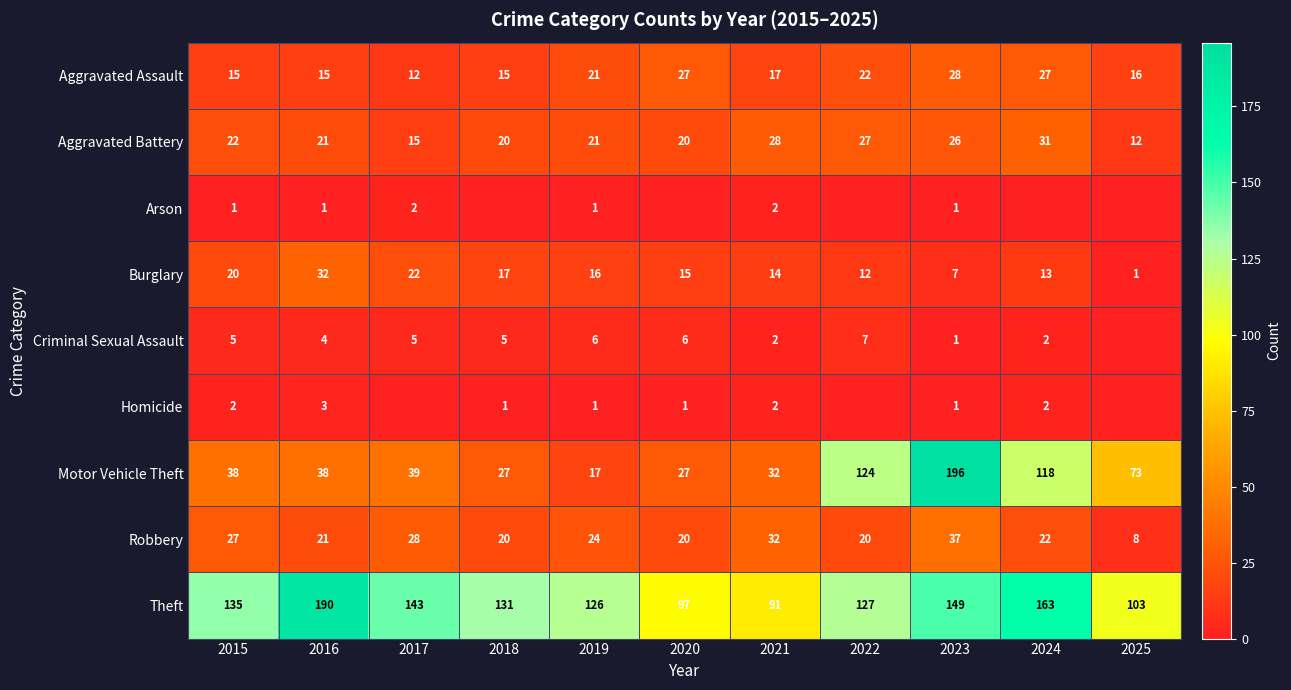

What is the sum of all Burglary values?

169